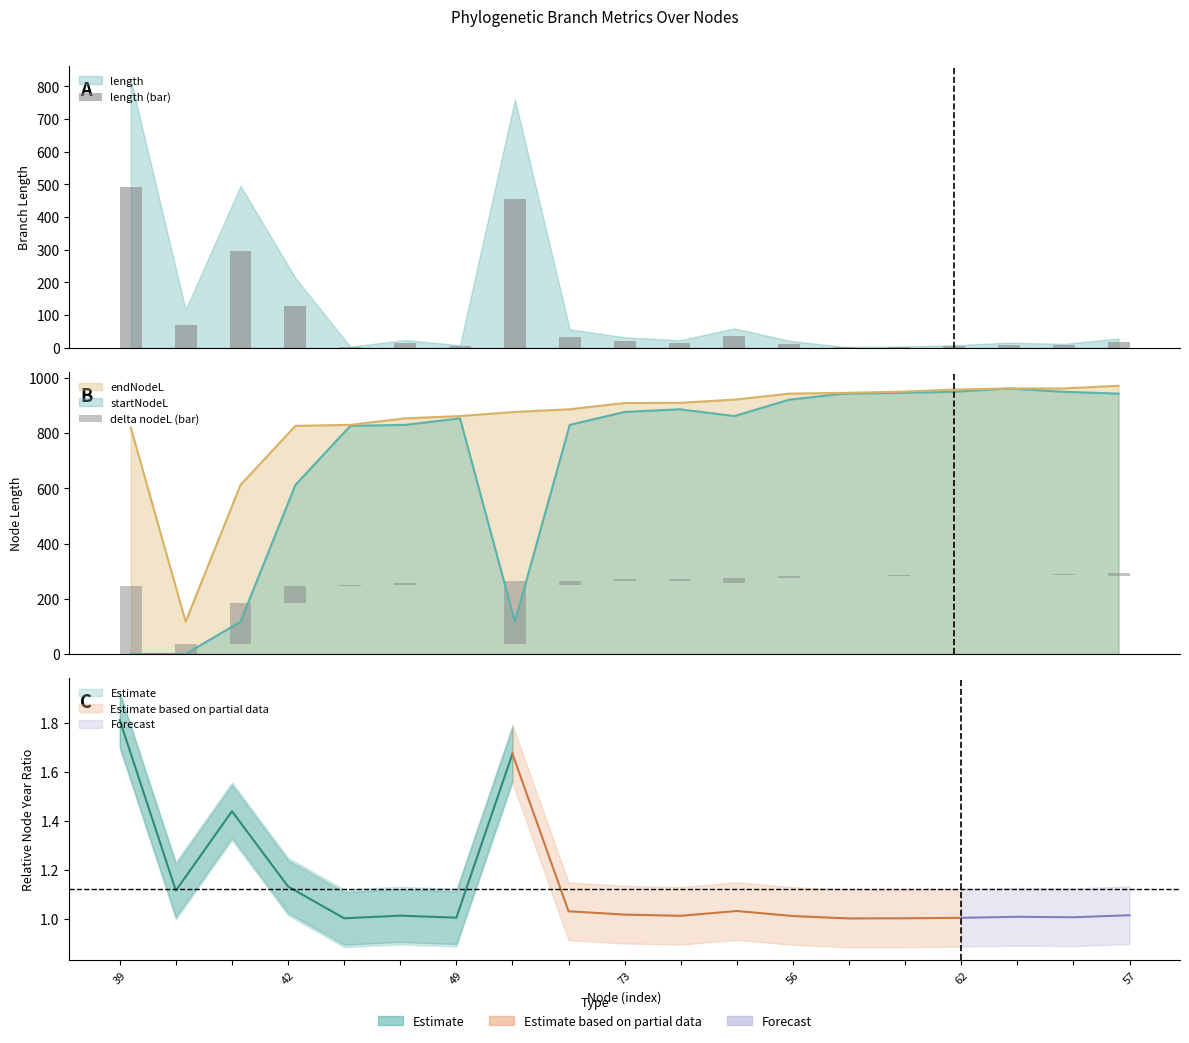

How many data points in delta nodeL (bar) are above 7?

10